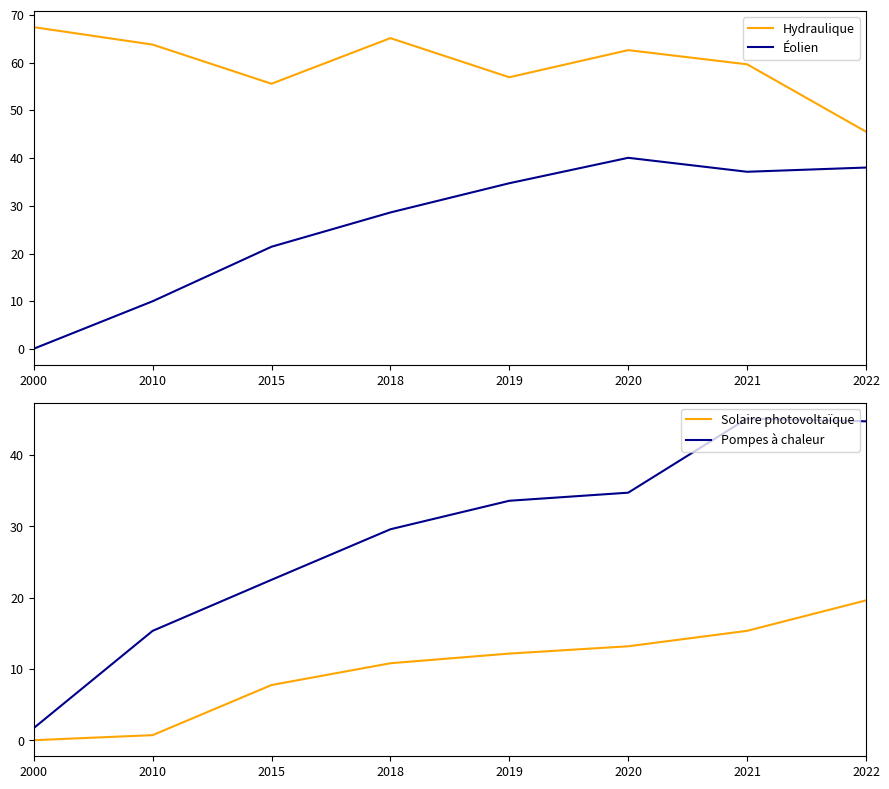

The value of Éolien at 2021 is 37.1. True or false?

True